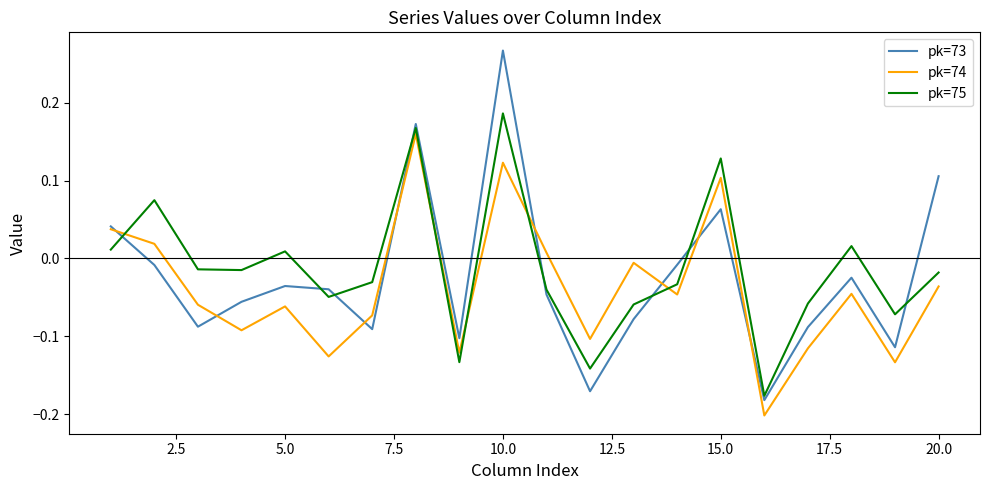

List the series in order of their peak value, lowest first.

pk=74, pk=75, pk=73